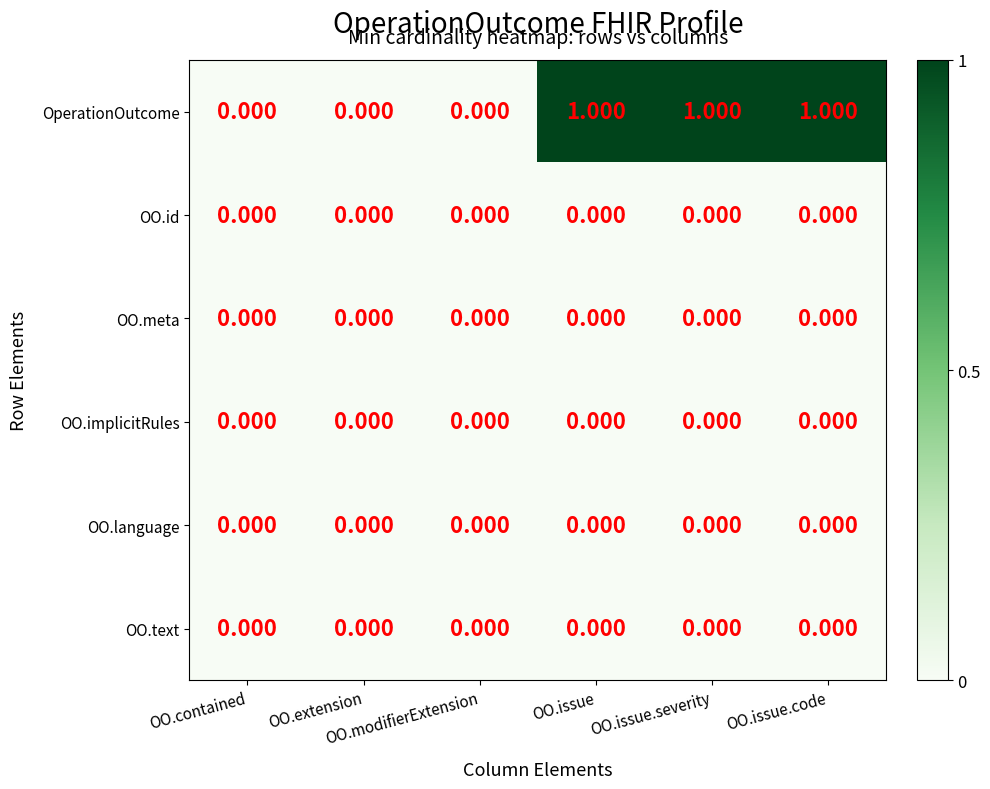

Which series has the largest total across all categories?

OperationOutcome